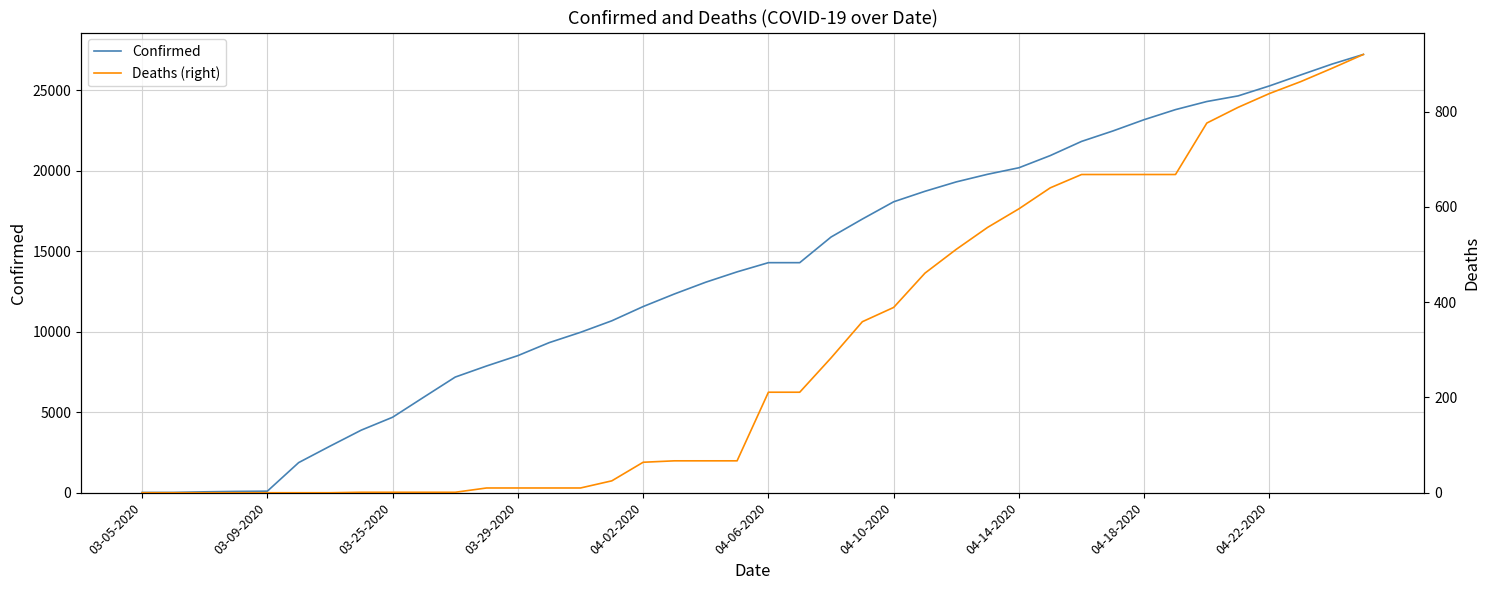

What is the value of the Deaths (right) point at the 36th from the left?

809